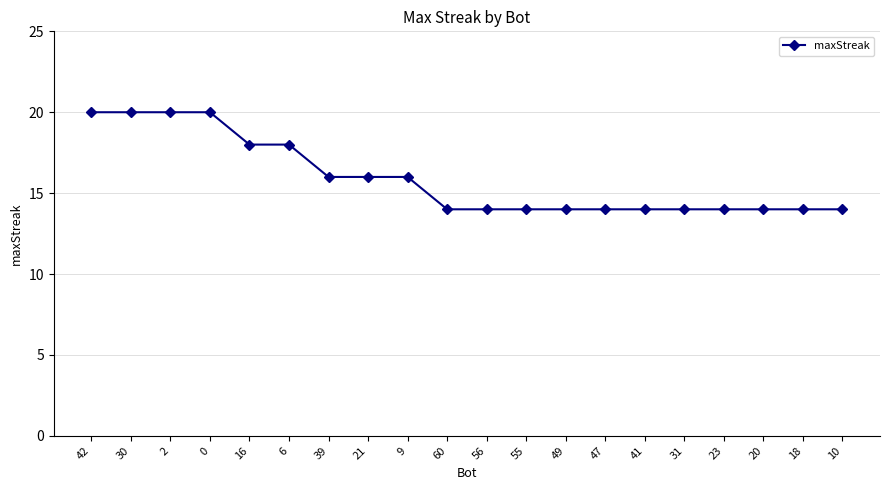

Count the values in the range 14 to 18.

16